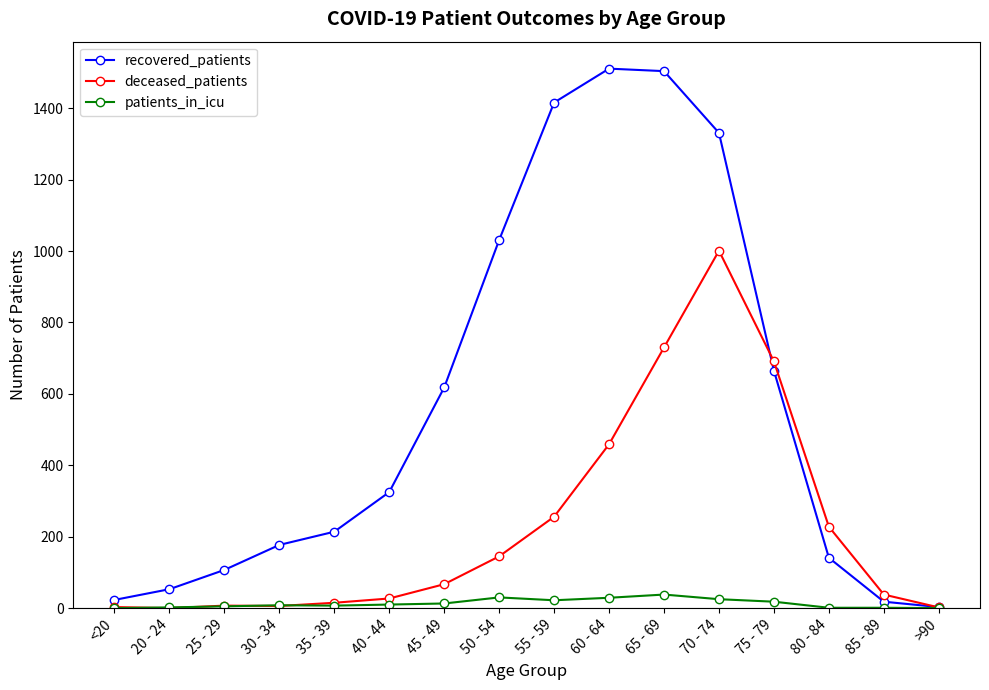

Count the number of categories in the chart.

16